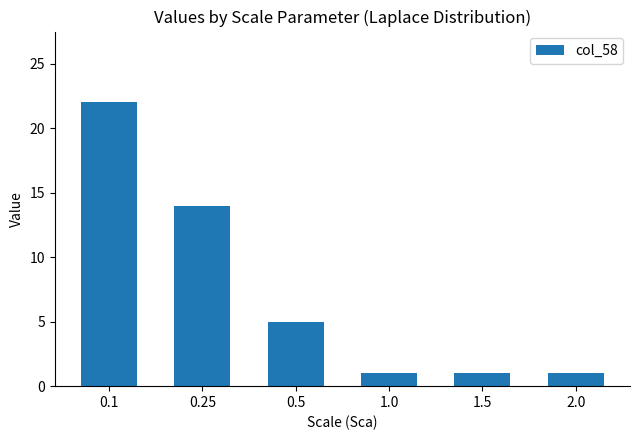

How many data points are less than 5?

3